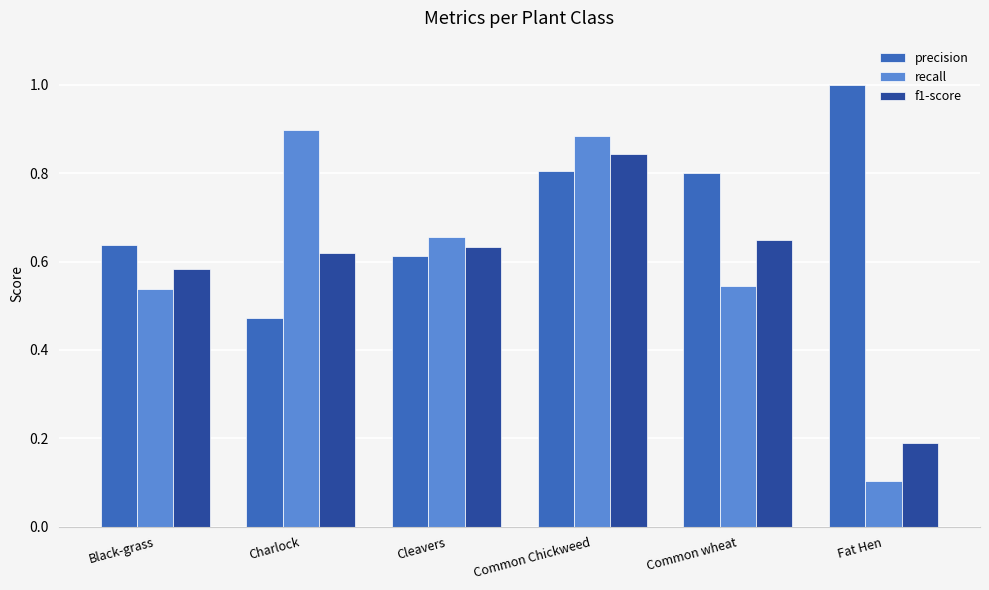

How many bars are there in each group?

3